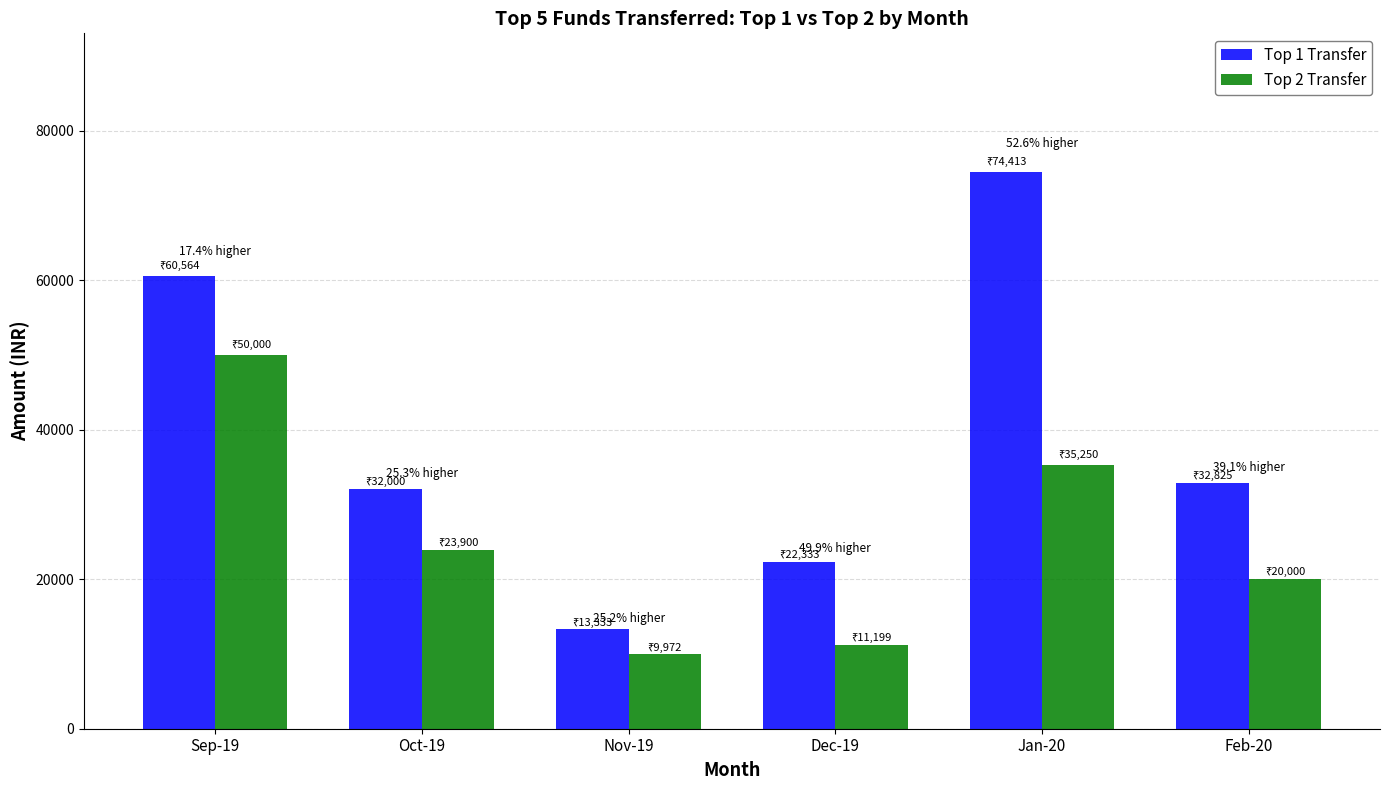

What is the difference between the highest and lowest values at Jan-20?

39163